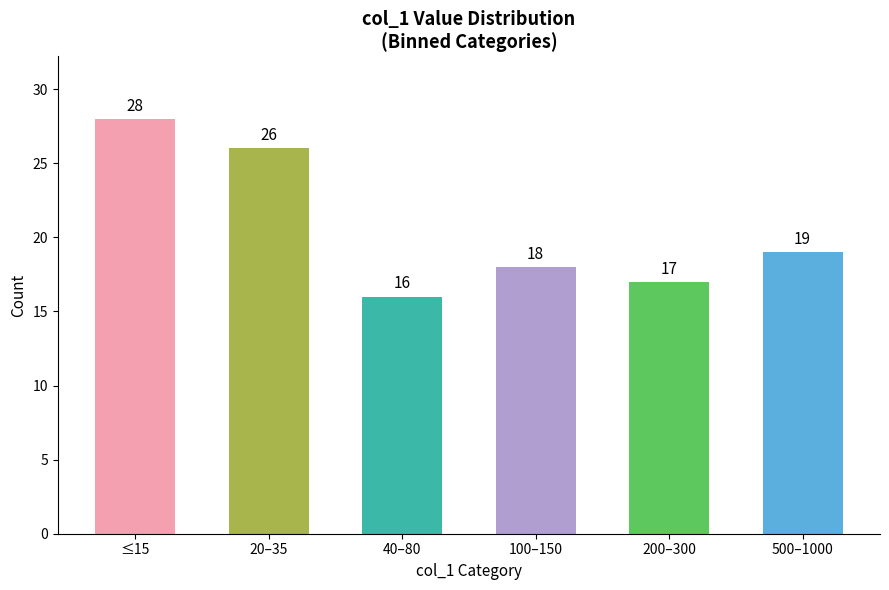

What is the change in value from 20–35 to 40–80?

-10